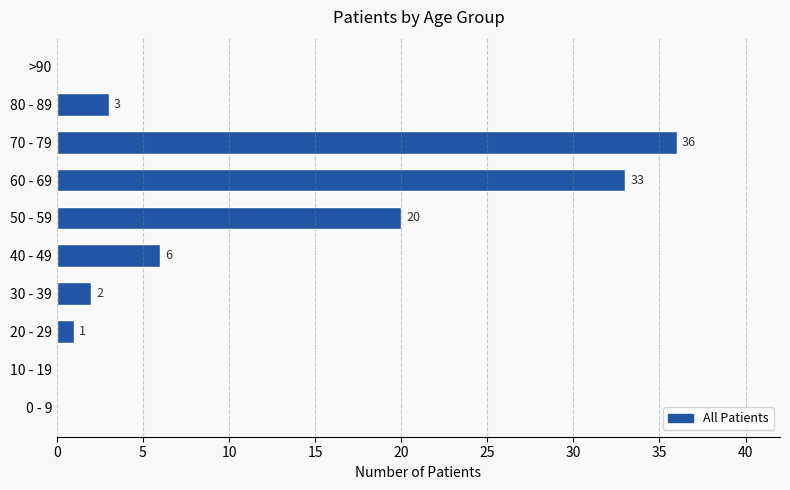

What is the average value?

10